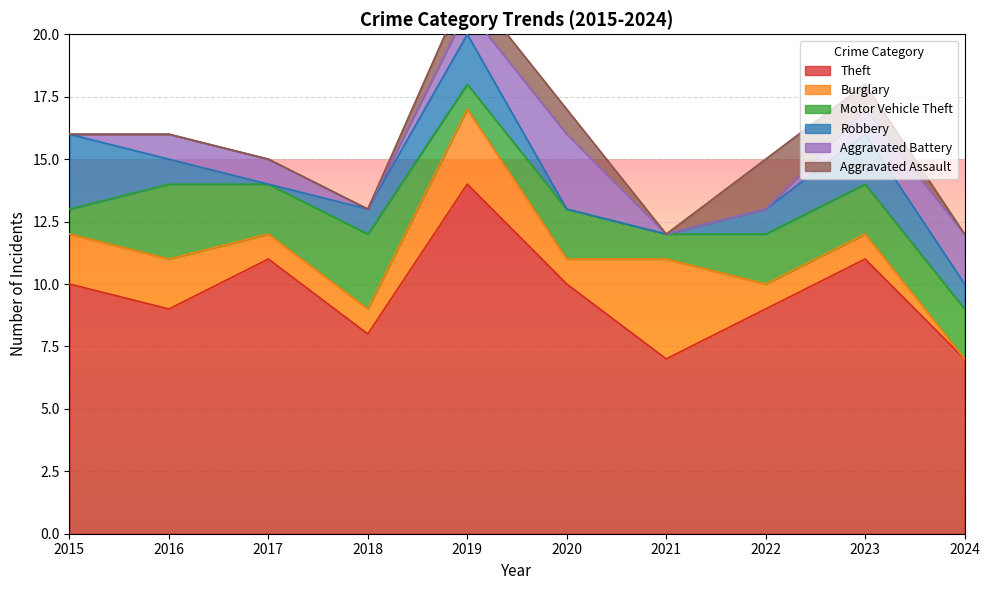

Rank the categories by Aggravated Assault value from highest to lowest.

2022, 2019, 2020, 2023, 2015, 2016, 2017, 2018, 2021, 2024